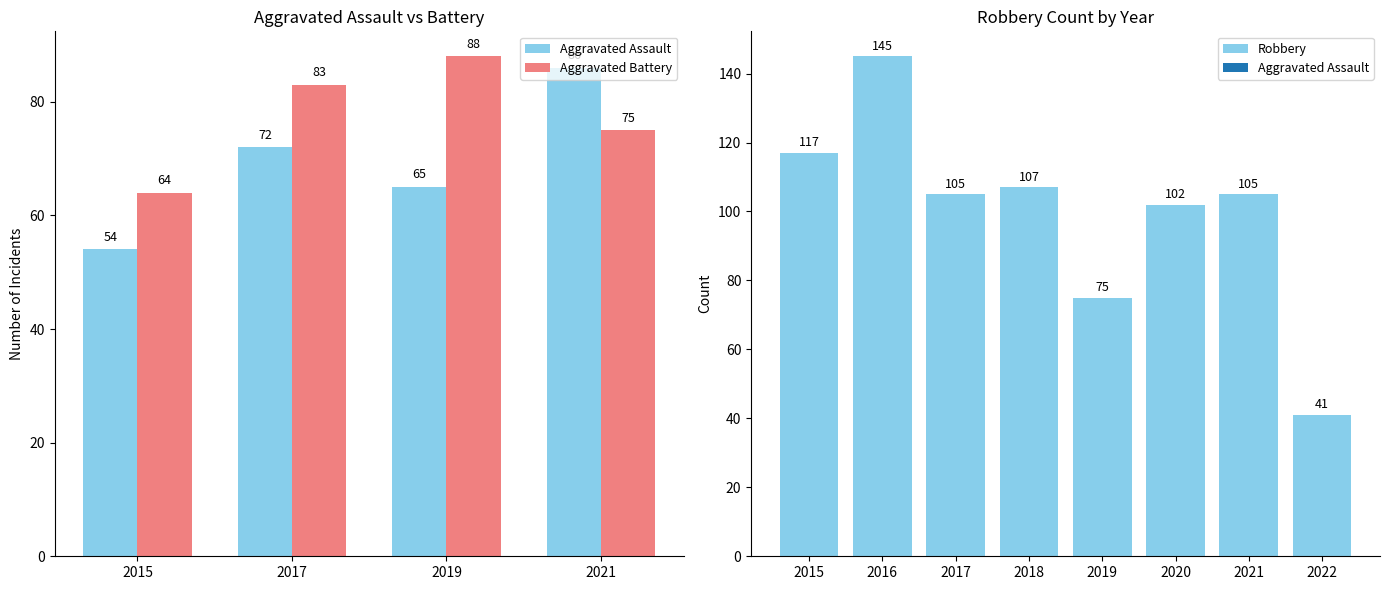

The Robbery series shows 166 at 2015. True or false?

False